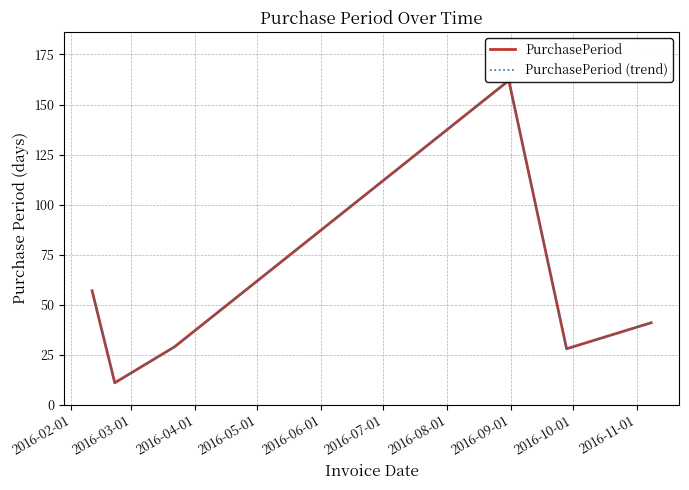

How many lines are shown in the chart?

2